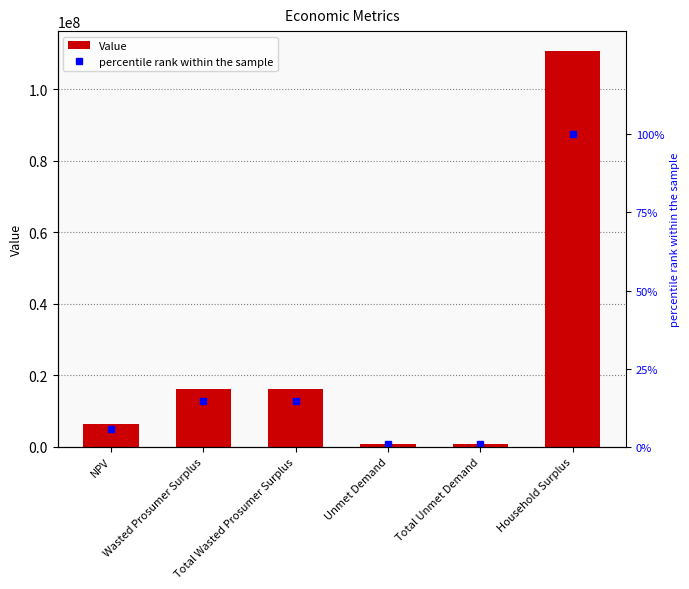

What is the value of the percentile rank within the sample bar at the 1st from the left?

5.8